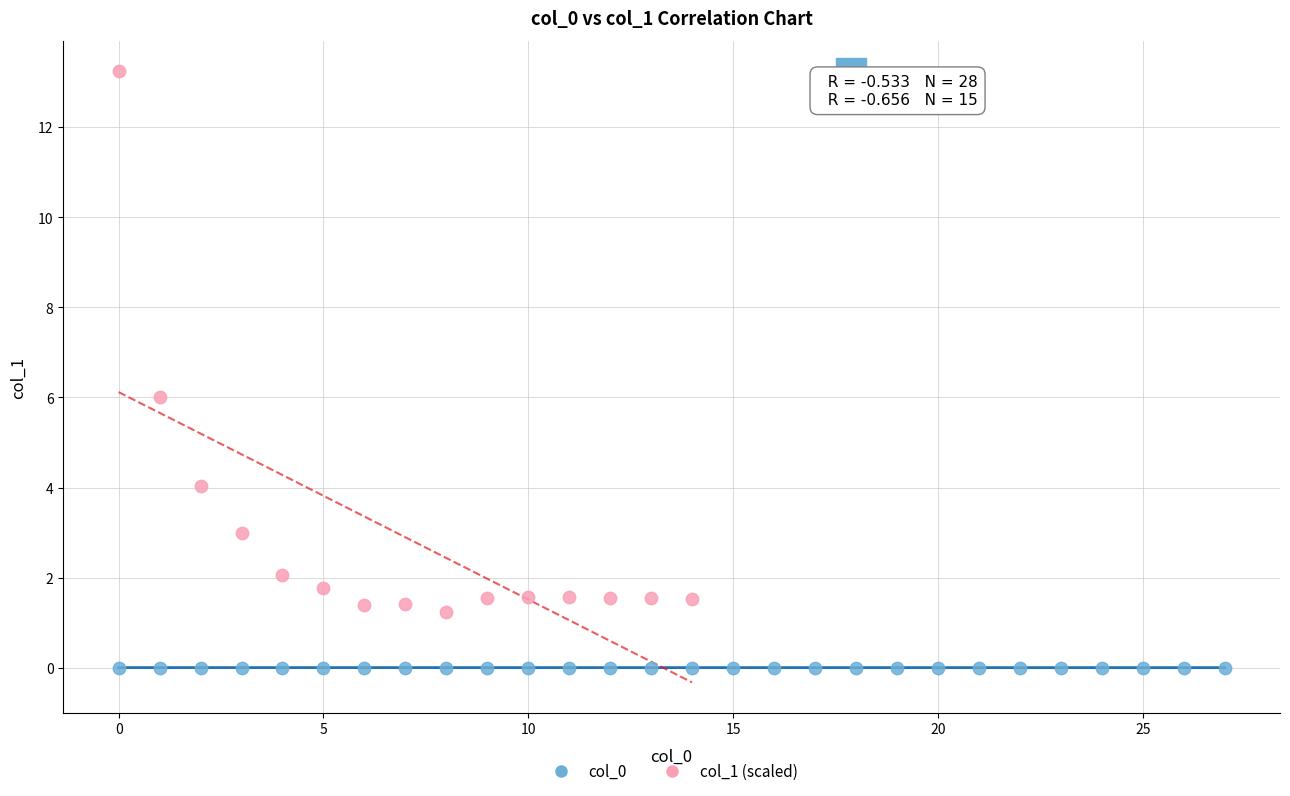

Which series reaches the maximum Y coordinate?

col_1 (scaled)